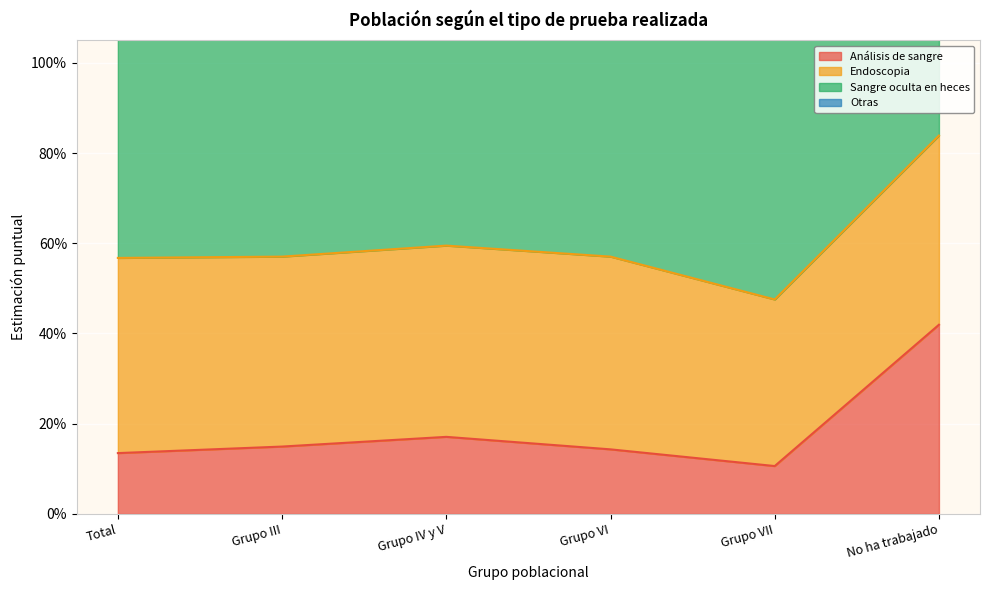

Reading left to right, extract all data points from this chart.

Análisis de sangre: 0.1	0.1	0.2	0.1	0.1	0.4
Endoscopia: 0.4	0.4	0.4	0.4	0.4	0.4
Sangre oculta en heces: 0.6	0.7	0.7	0.7	0.7	0.7
Otras: 0.0	0.0	0.0	0.0	0.0	0.0